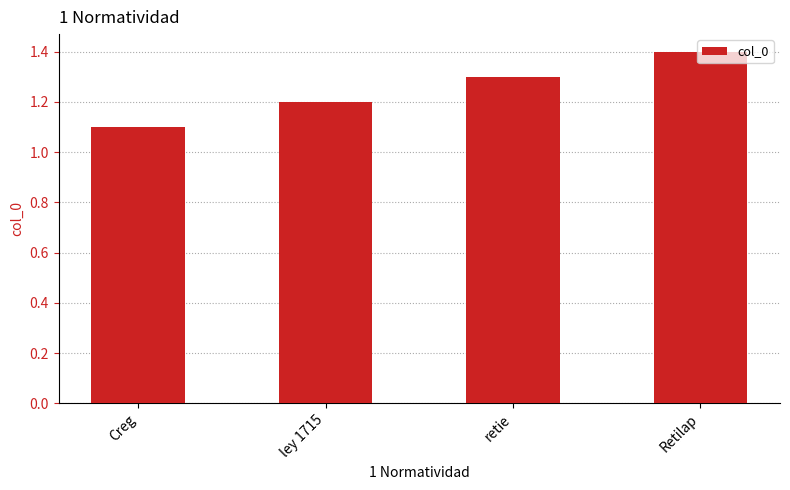

What value does the data have at ley 1715?

1.2